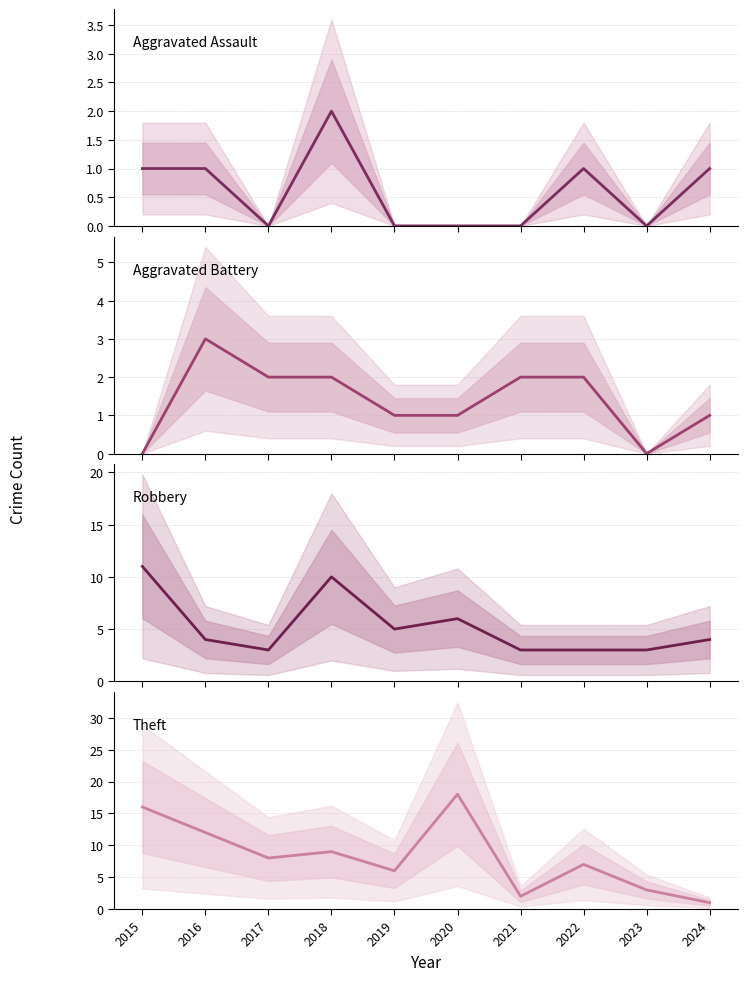

The value of Robbery at 2015 is 19. True or false?

False